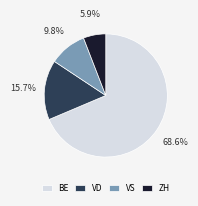

To the nearest percent, what portion does VS represent?

10%